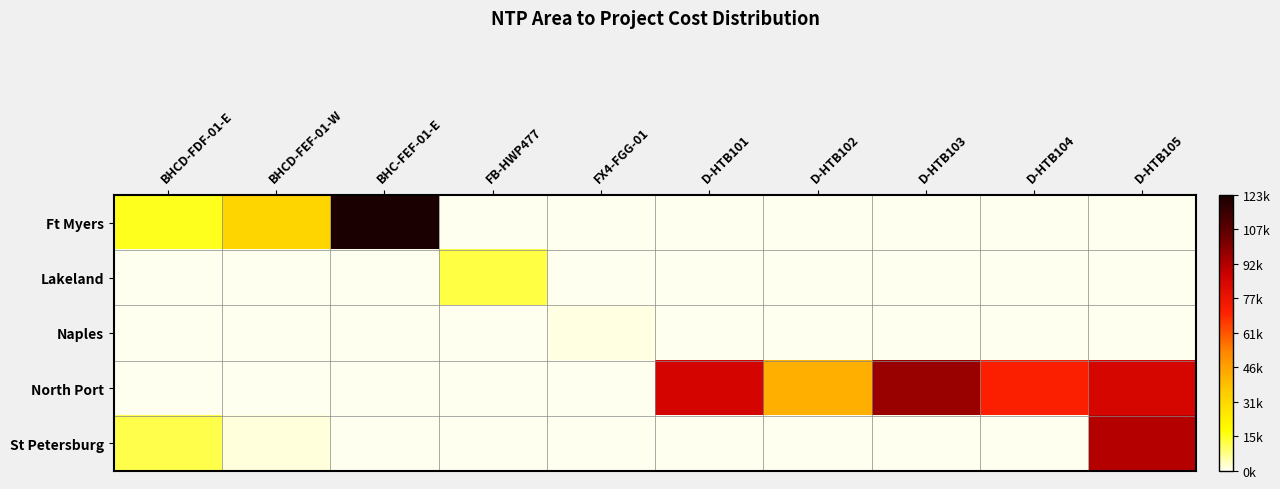

Which series changed the most between FX4-FGG-01 and D-HTB102?

North Port